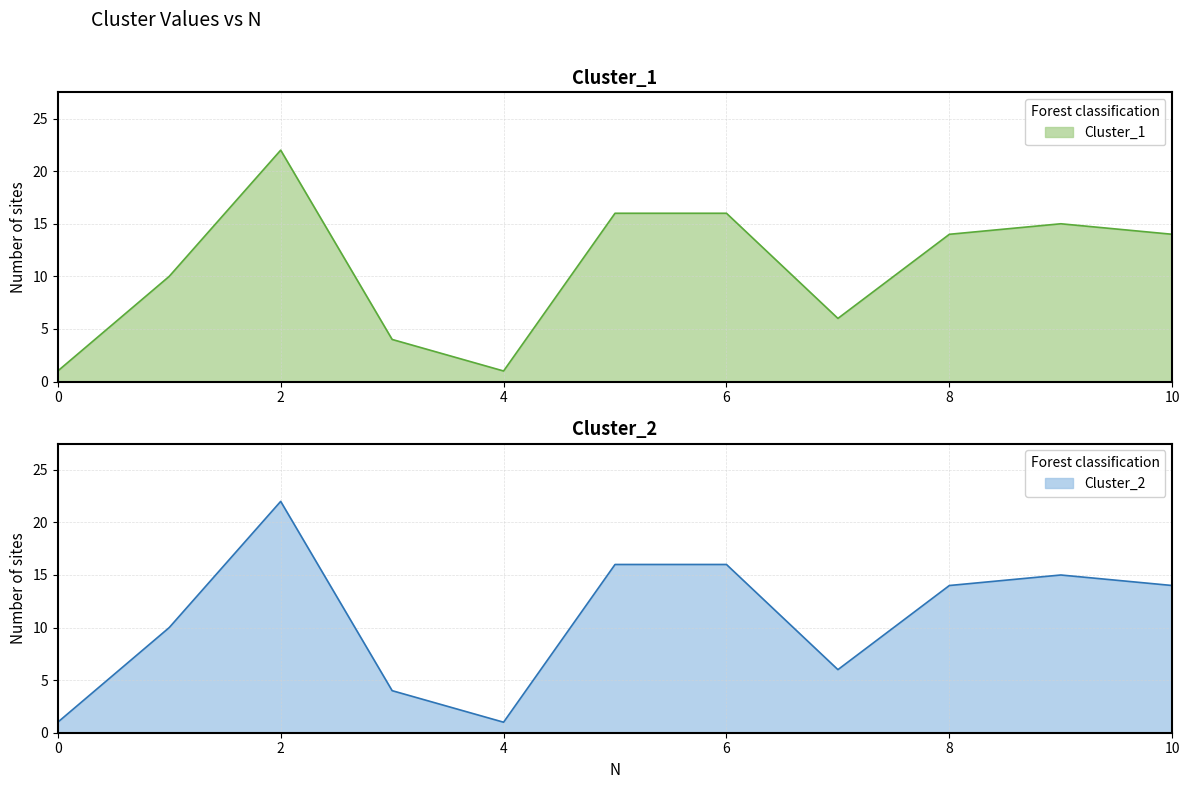

Is the value of Cluster_1 at 6 greater than the value of Cluster_2 at 5?

No